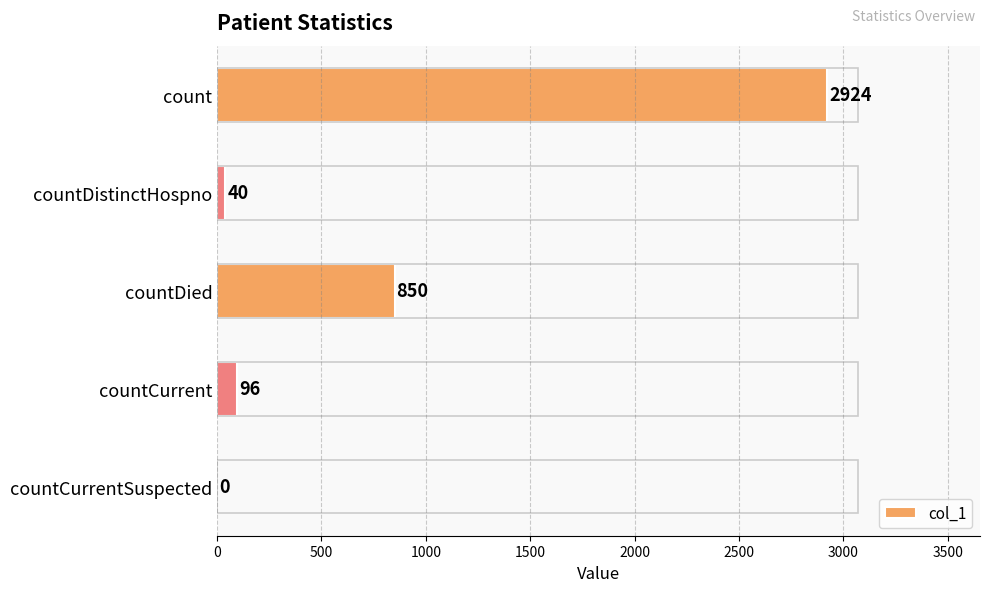

What is the change in value from countDied to countCurrentSuspected?

-850